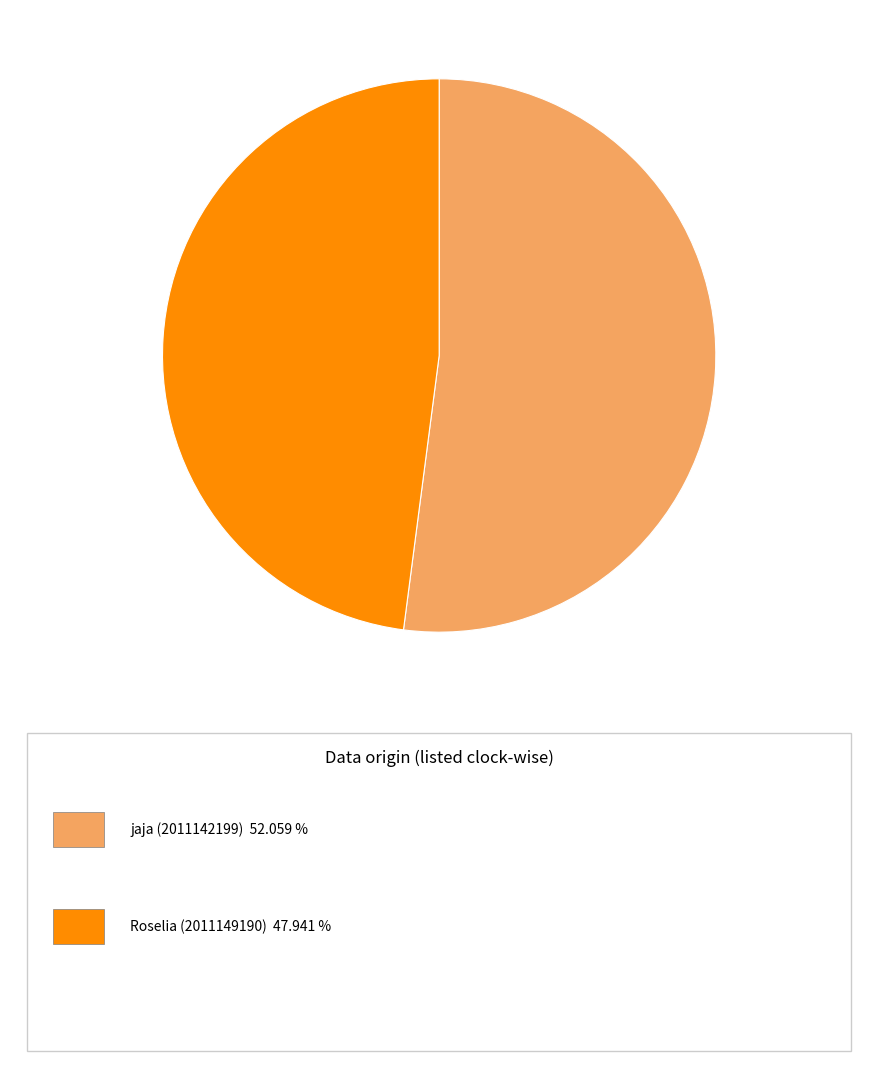

Is there any slice that represents more than half of the pie?

Yes